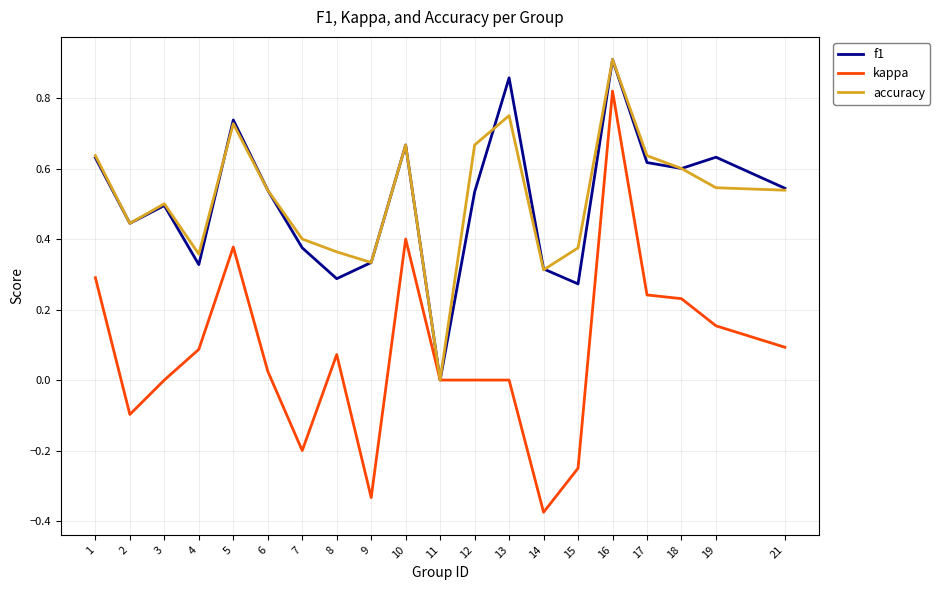

The accuracy series shows 0.6 at 1. True or false?

True